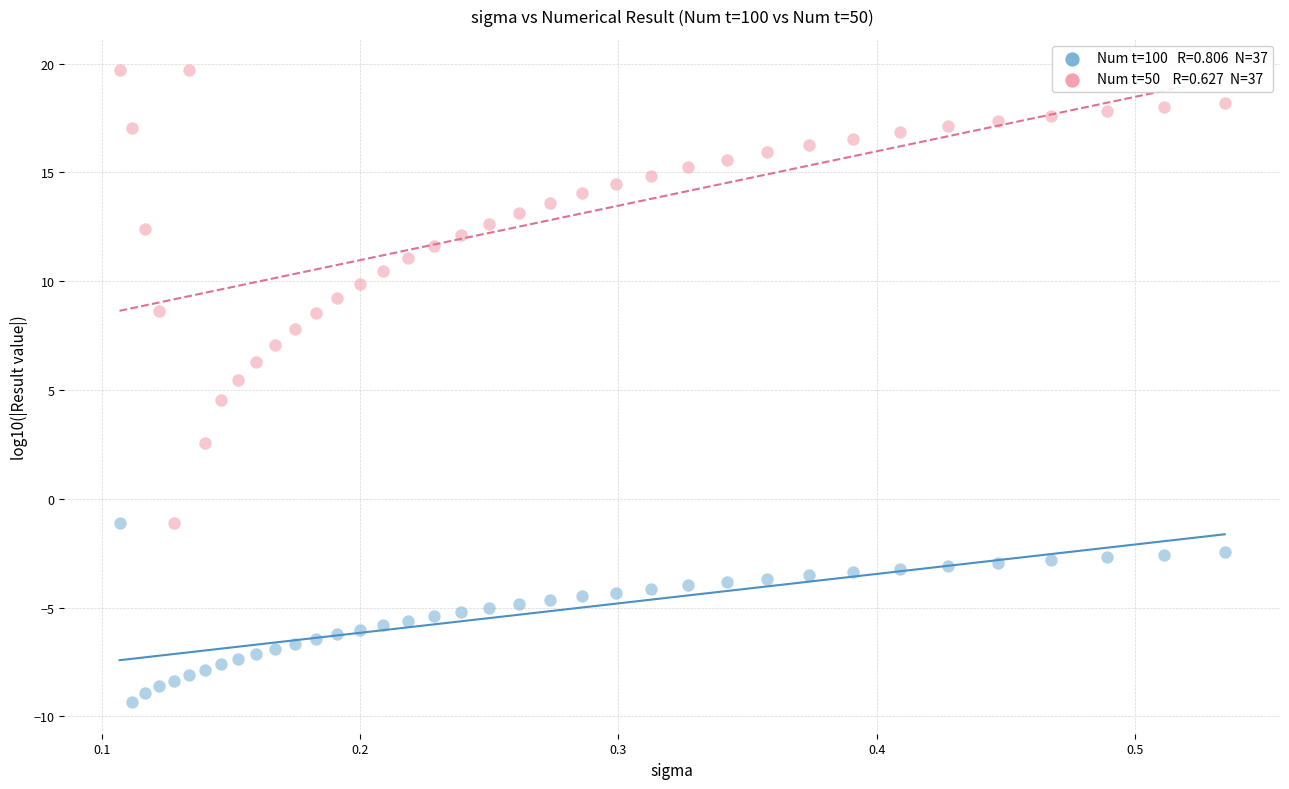

Across all data points, what is the range of X values (max minus min)?

0.4